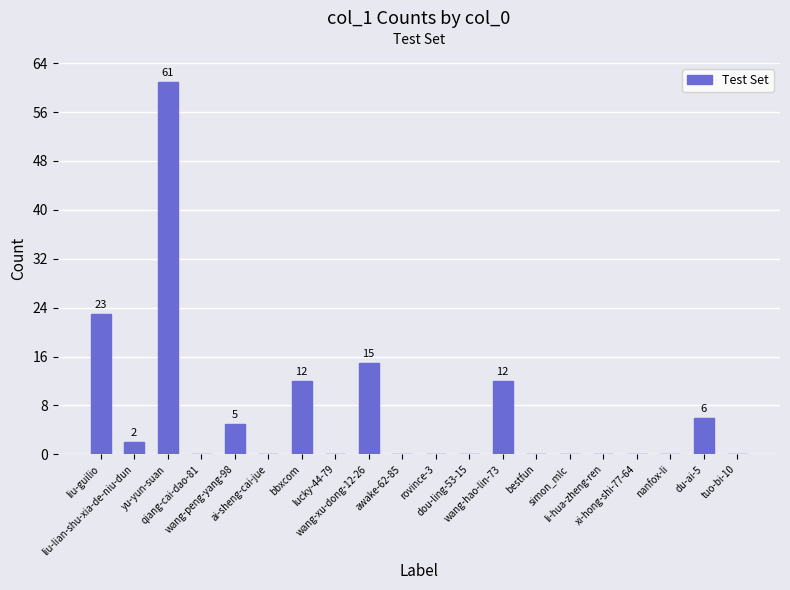

What is the sum of all values?

136